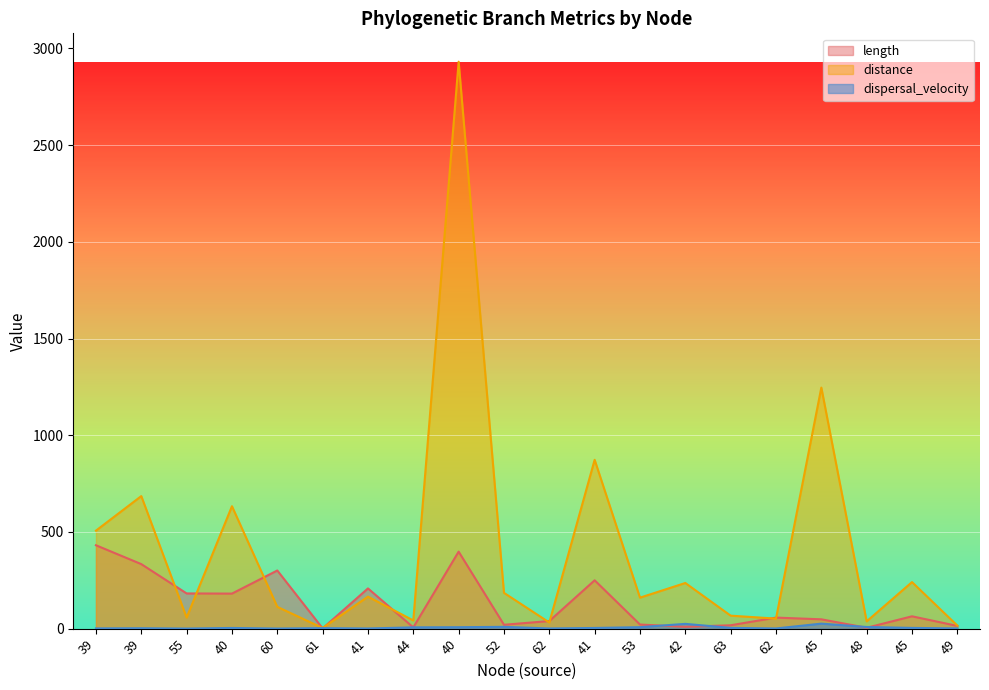

Count the number of data series in this chart.

3